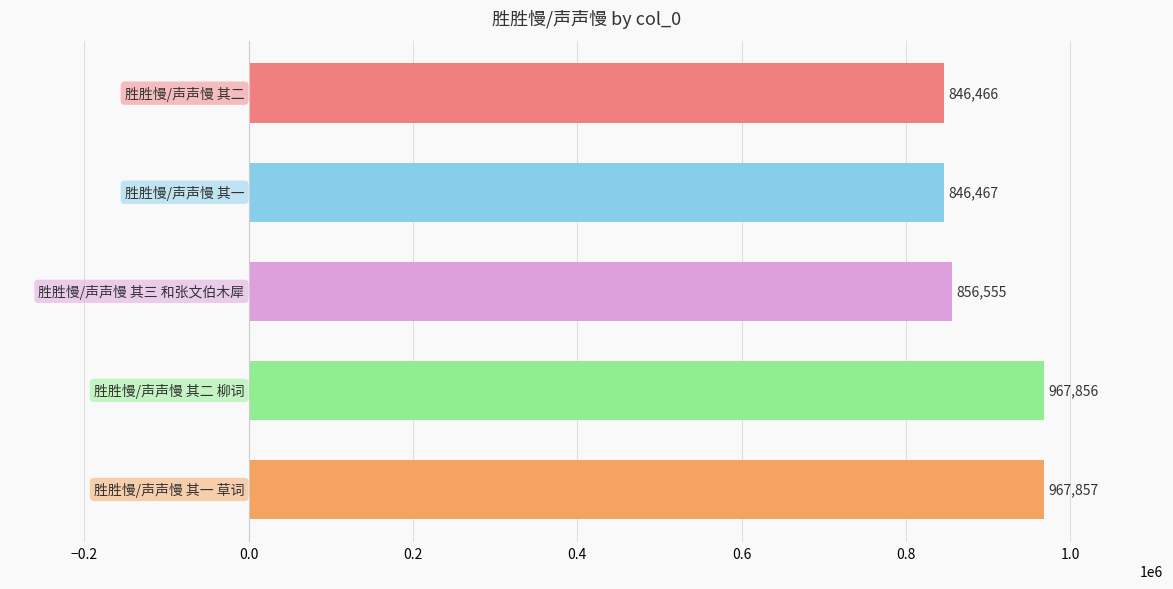

What is the minimum value shown in the chart?

846466